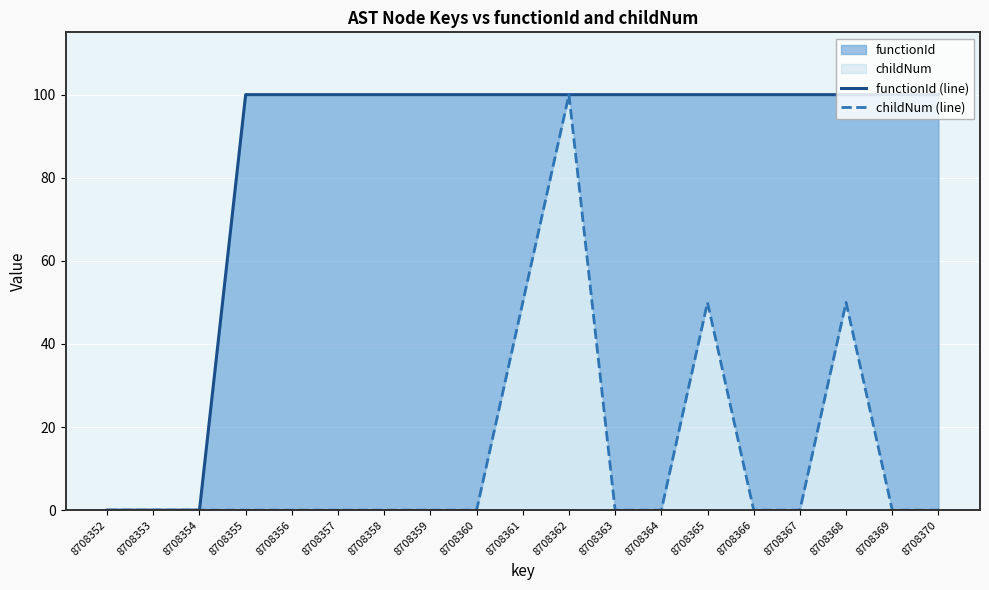

Which series has the largest total across all categories?

functionId (line)